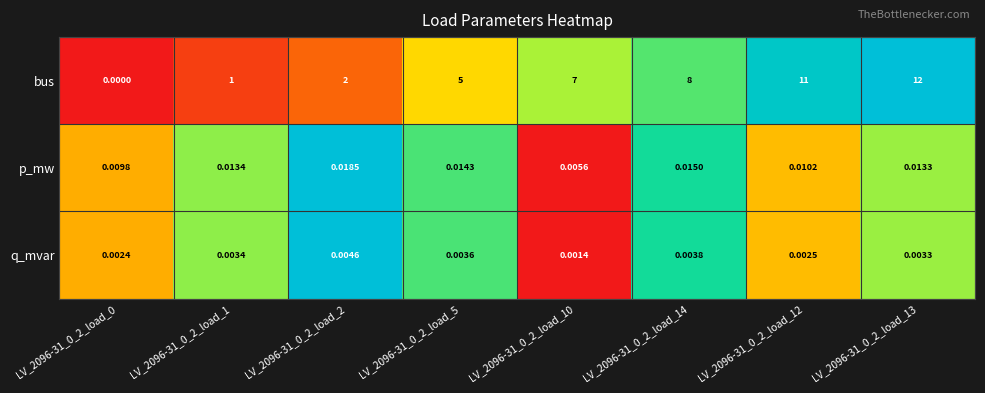

List the series in order of their peak value, highest first.

bus, p_mw, q_mvar